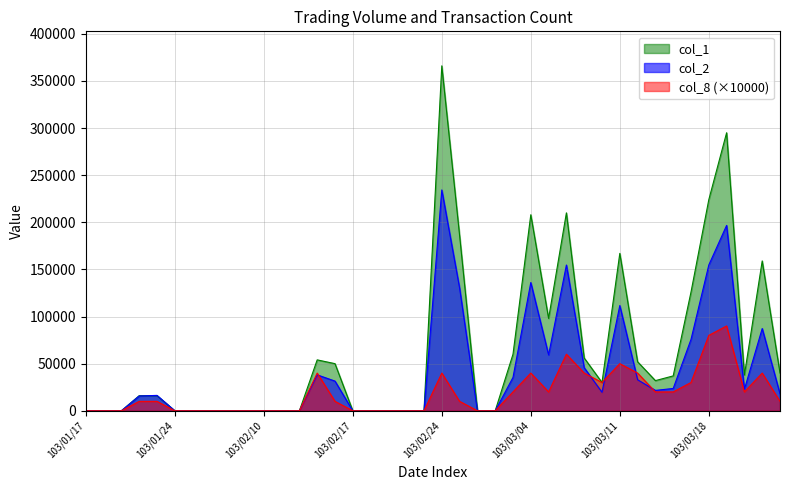

How many times do col_8 and col_2 cross each other?

5